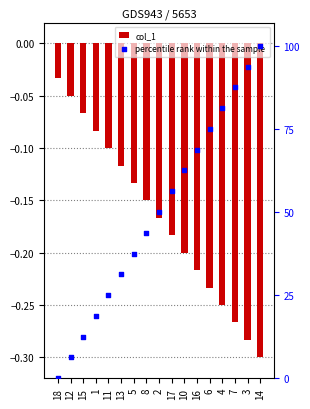

What is the total value across all series at 8?

43.6